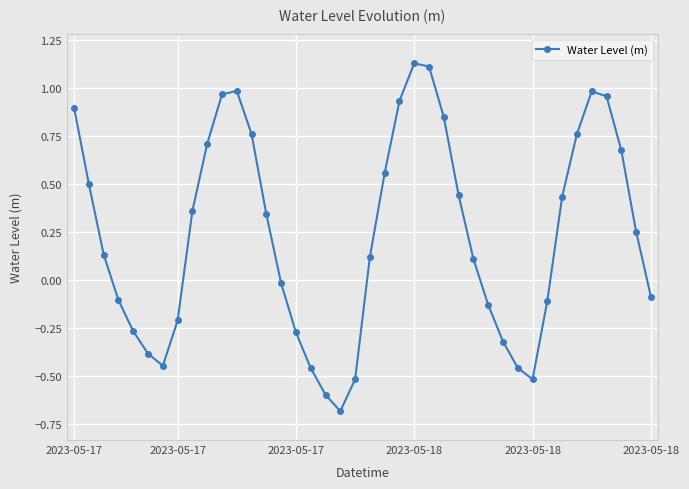

How many points are lower than both their immediate neighbors (excluding endpoints)?

3